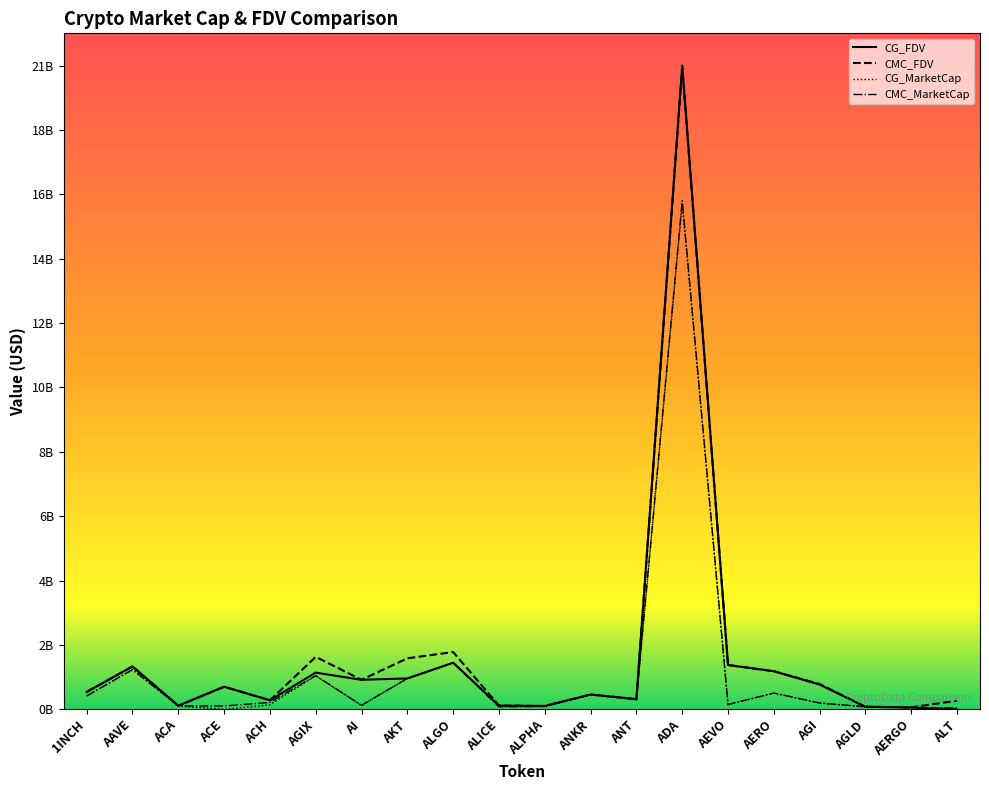

Which series has the largest range (max minus min)?

CG_FDV